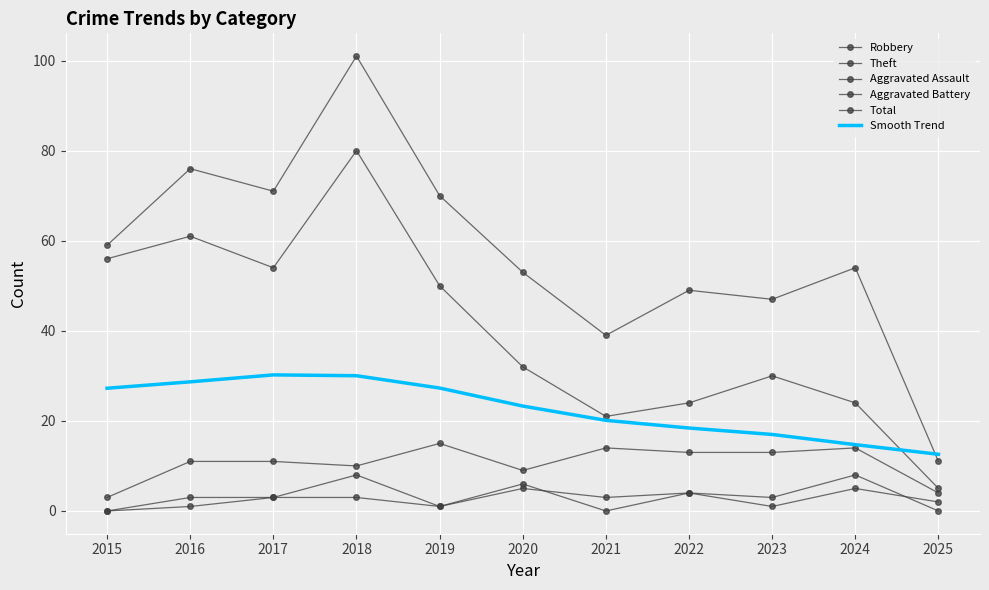

True or false: Robbery and Theft intersect in this chart.

False